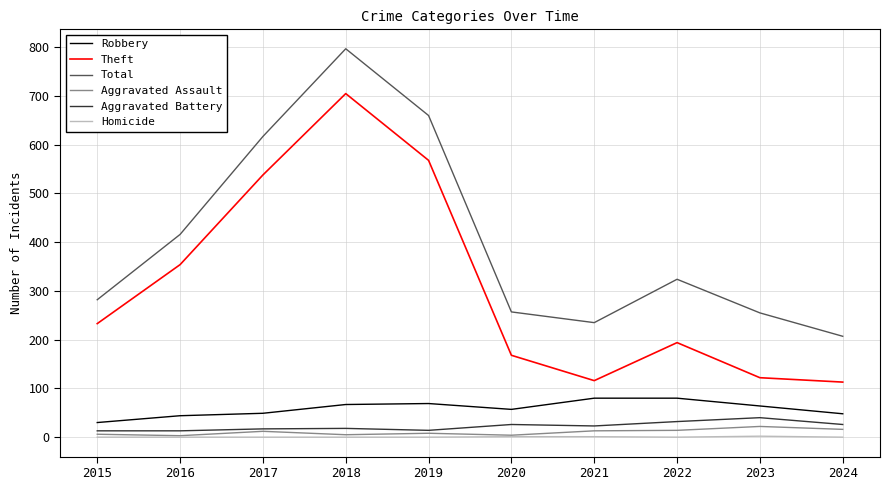

What is the difference between the second highest and second lowest values in the Aggravated Assault series?

12